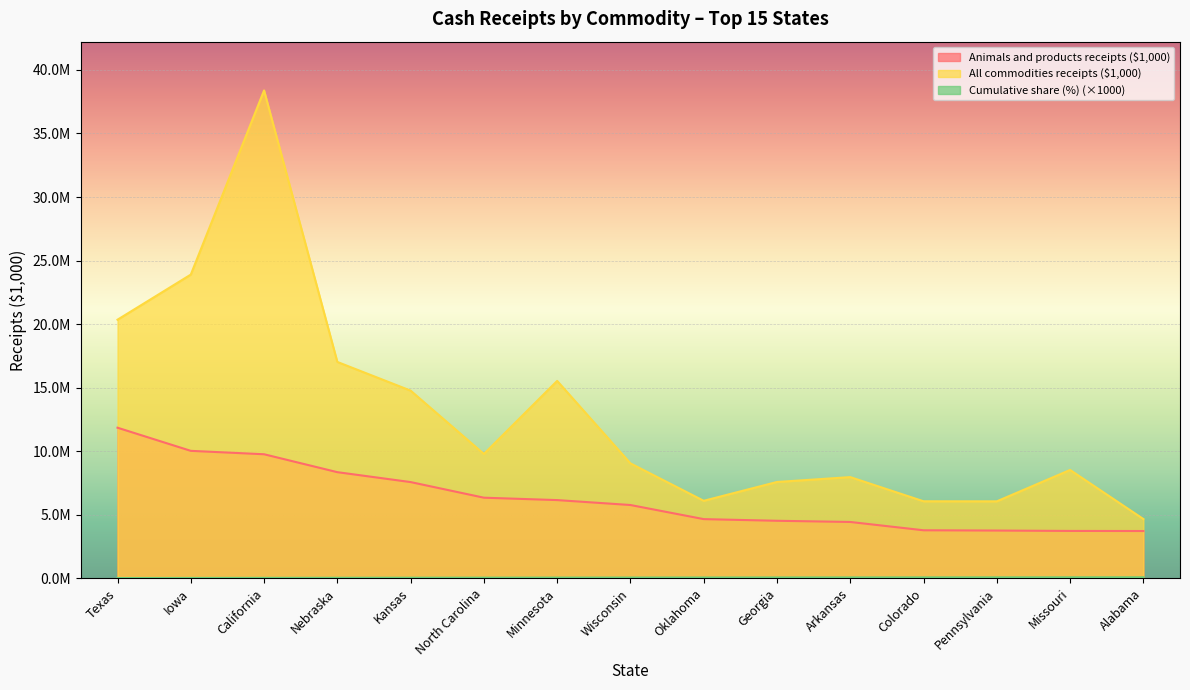

What is the label of the 15th point from the left?

Alabama